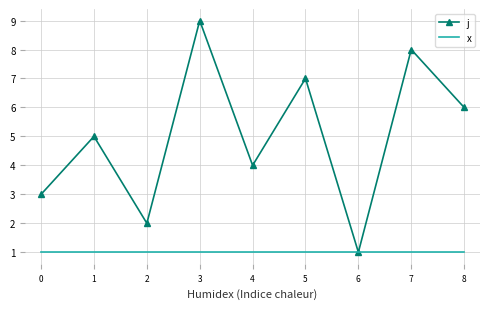

At which label does j reach its minimum?

6